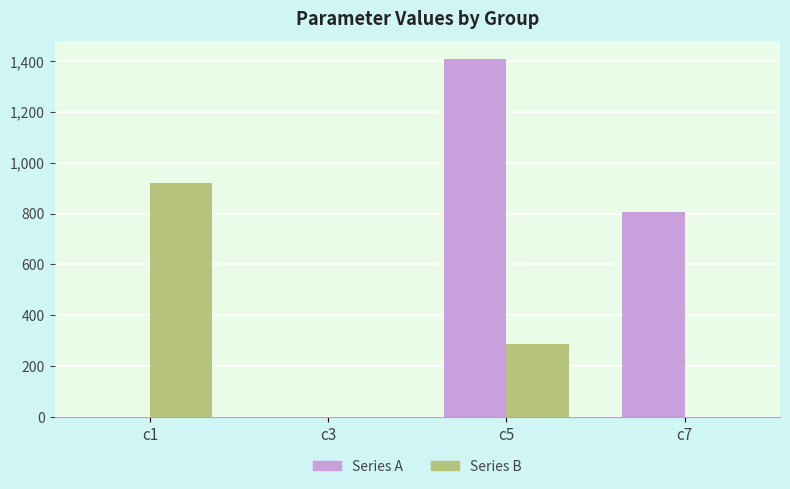

What are all the series names shown in the legend?

Series A, Series B